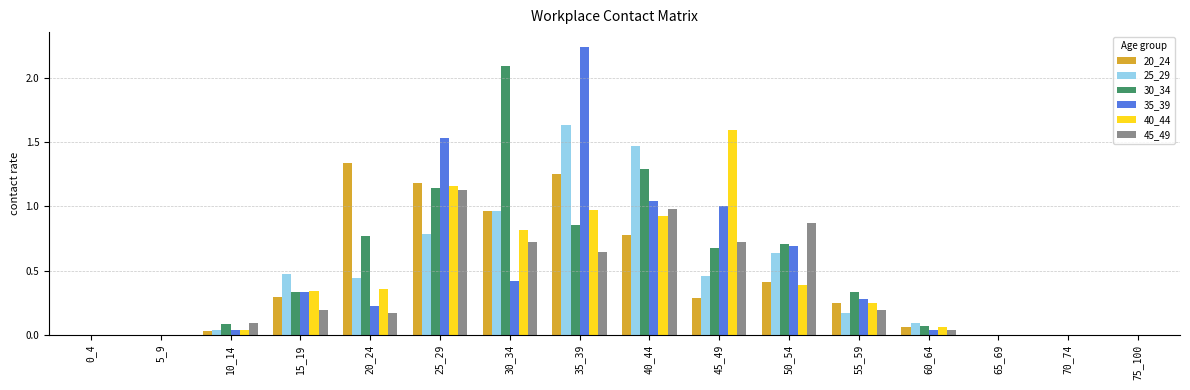

The value of 35_39 at 75_100 is 0.0. True or false?

True